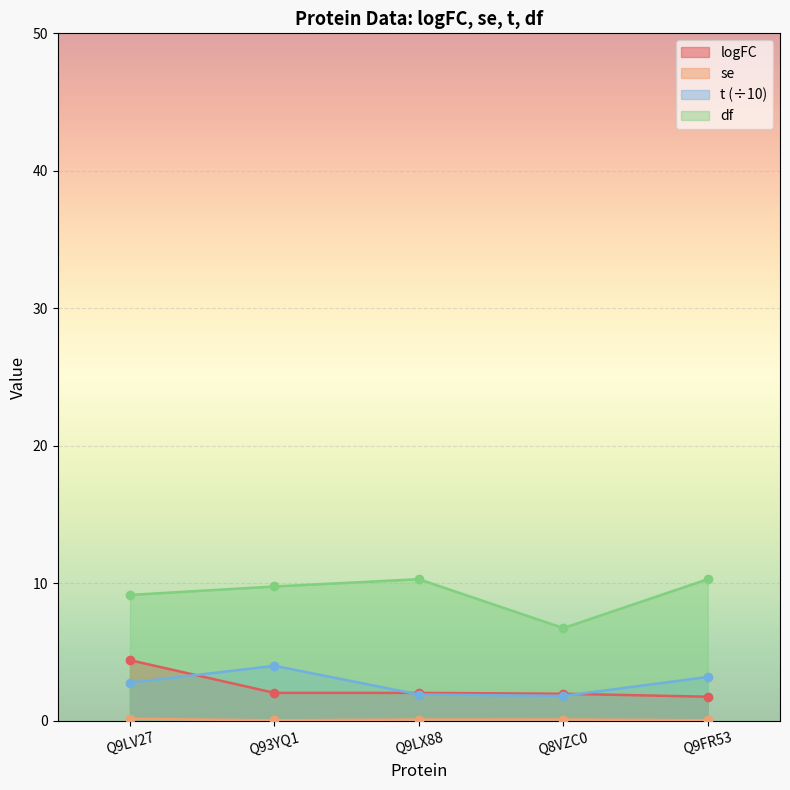

At which category is the sum across all series the highest?

Q9LV27